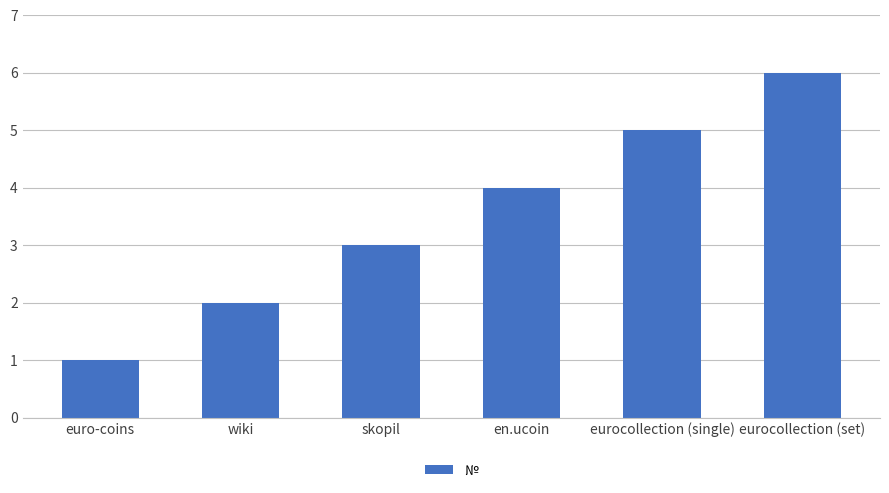

What is the label of the 6th bar from the left?

eurocollection (set)